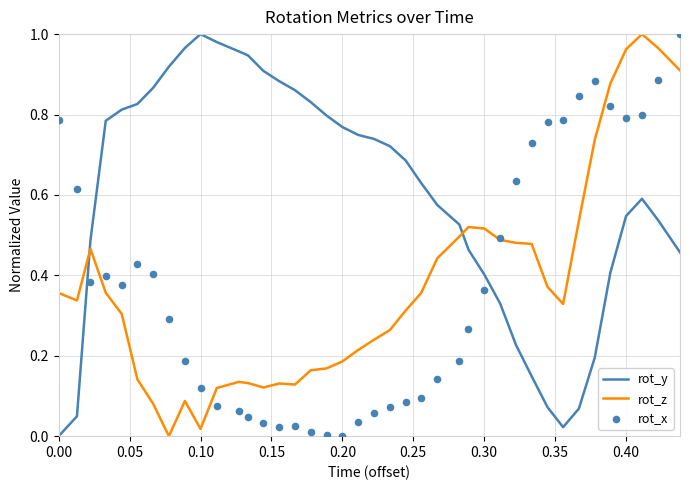

Which series has the widest spread of Y values?

rot_y